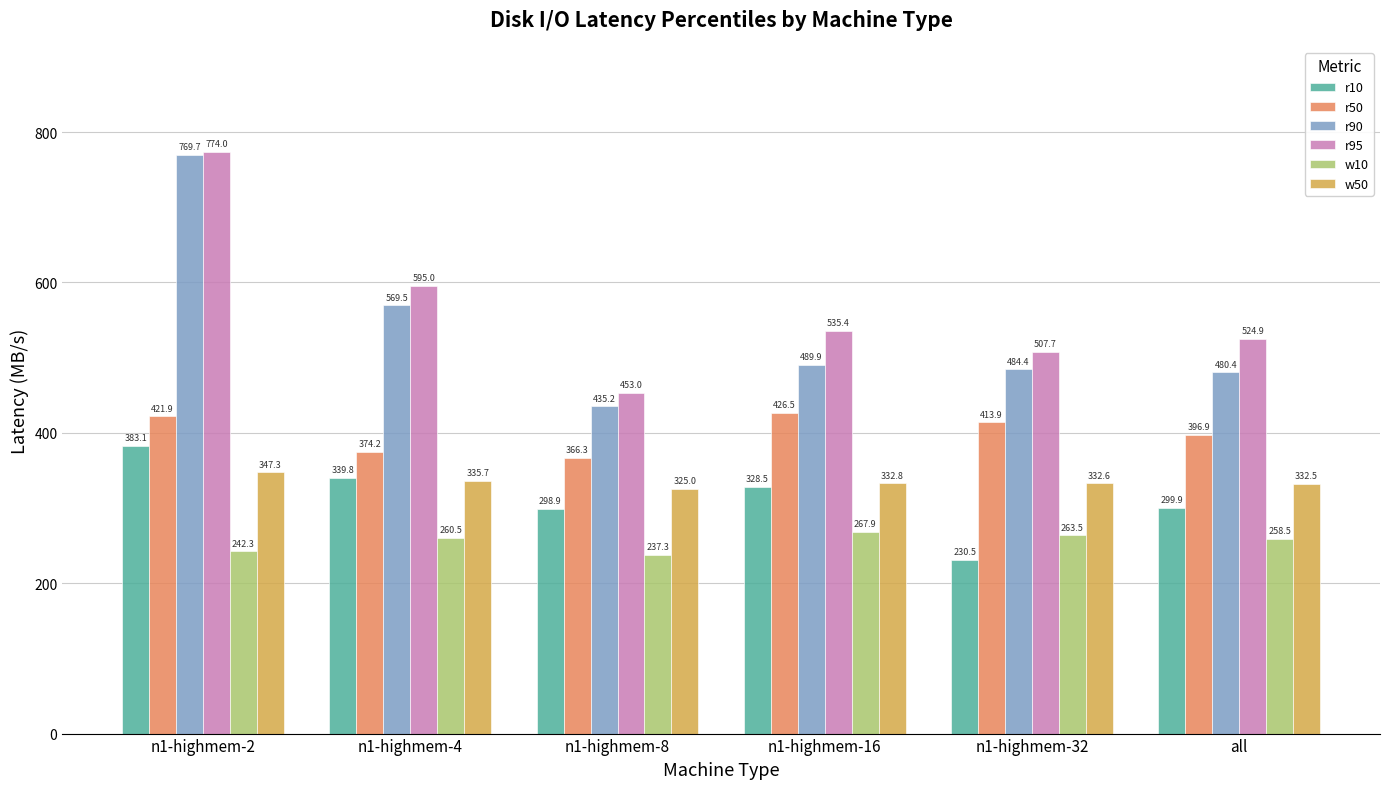

Is the value of r50 at n1-highmem-8 greater than the value of r90 at n1-highmem-2?

No